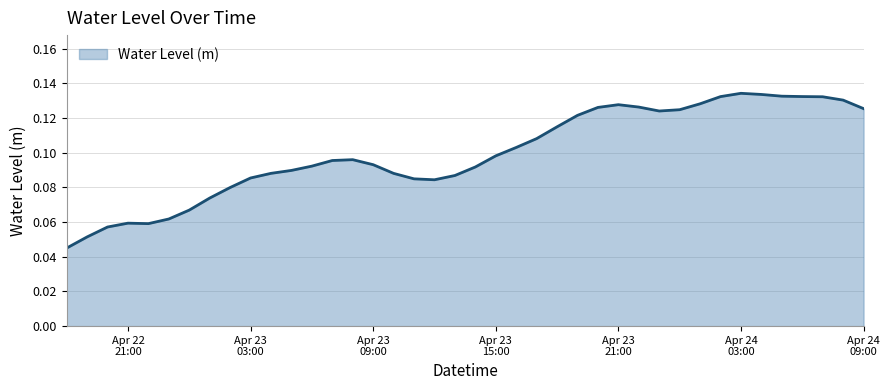

Does the chart display data point markers on the line(s)?

No